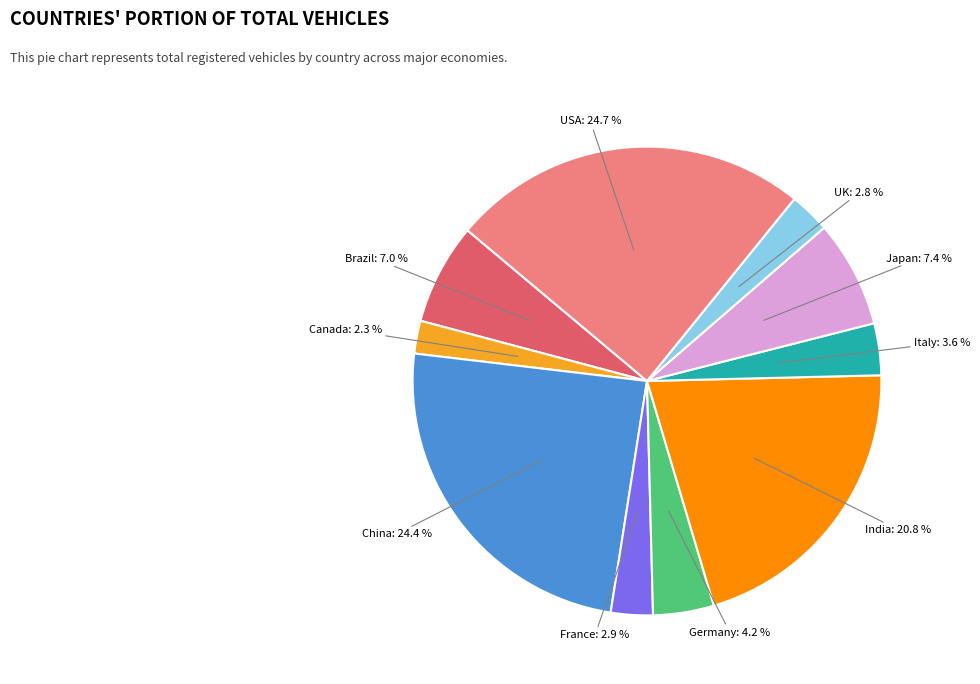

Which slice is the smallest?

Canada